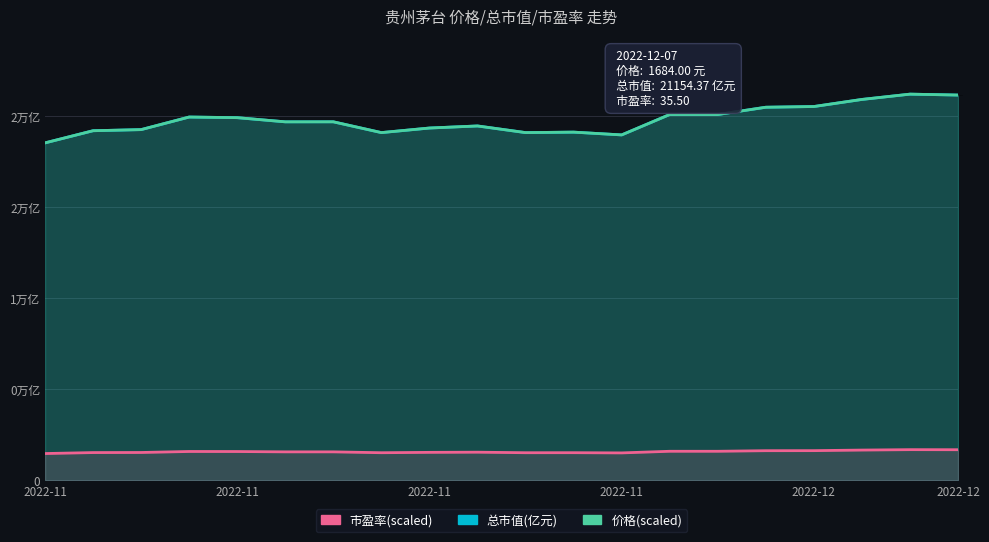

What is the value of the 市盈率(scaled) point at the 13th from the left?

1514.0